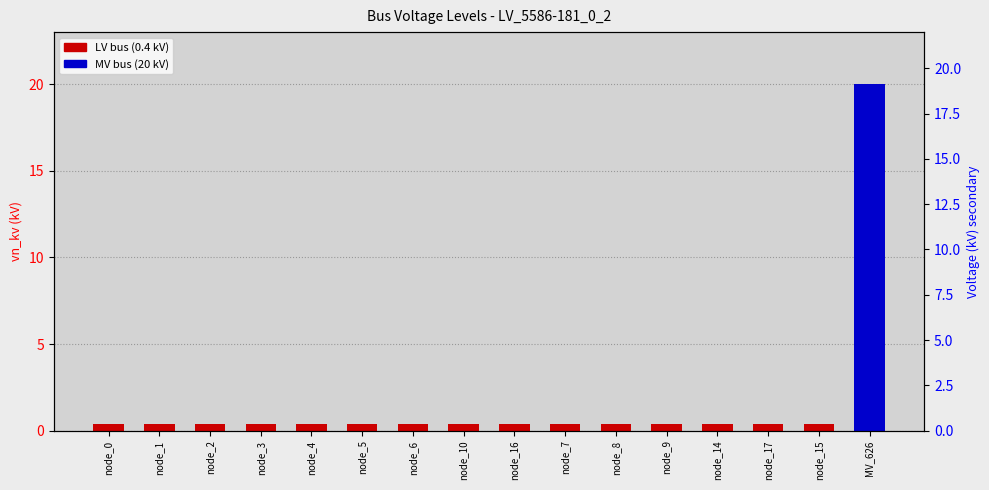

Rank the categories by value from lowest to highest.

node_0, node_1, node_2, node_3, node_4, node_5, node_6, node_10, node_16, node_7, node_8, node_9, node_14, node_17, node_15, MV_626